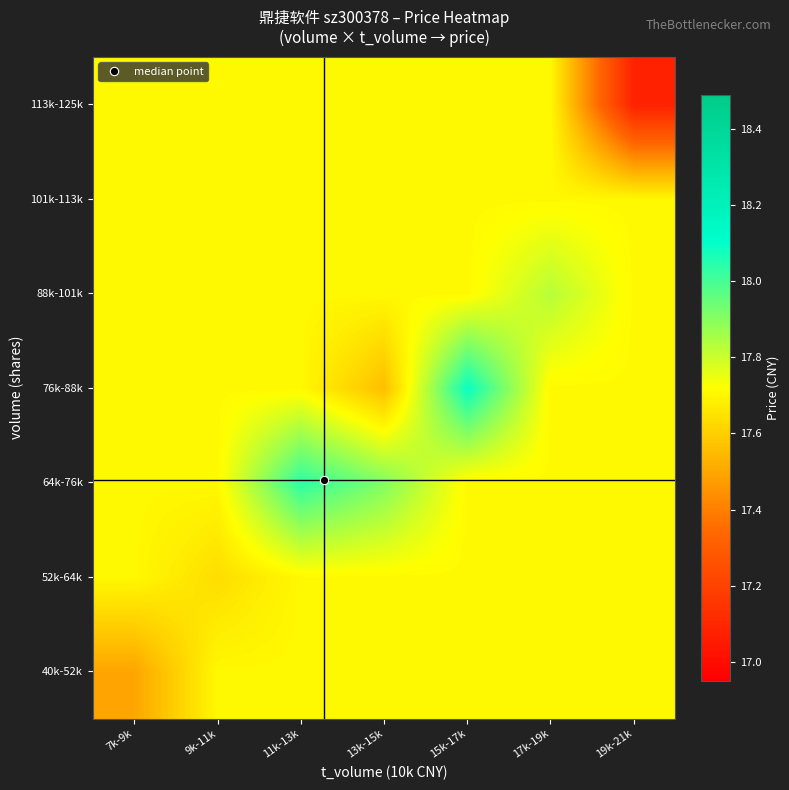

What is the total value across all series at 19k-21k?

123.3